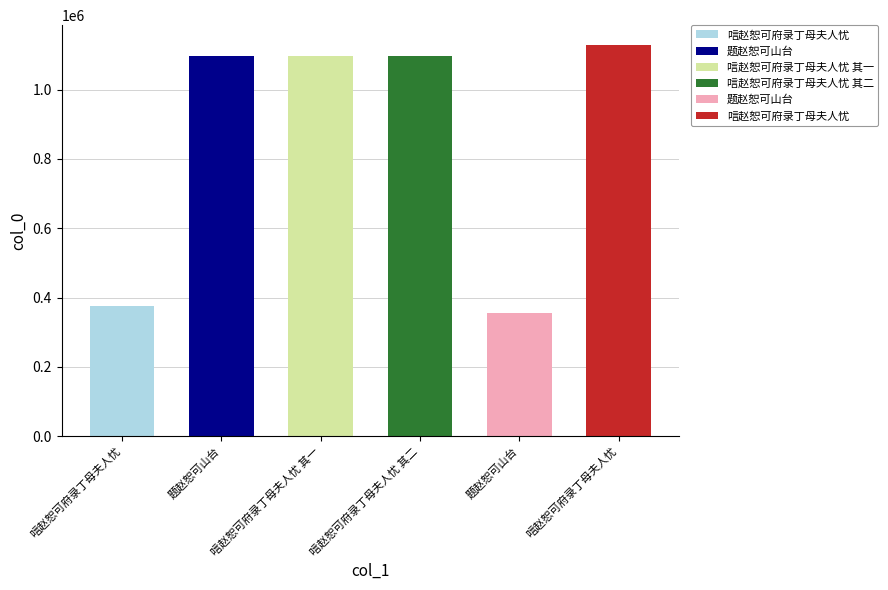

Does the chart contain any negative values?

No